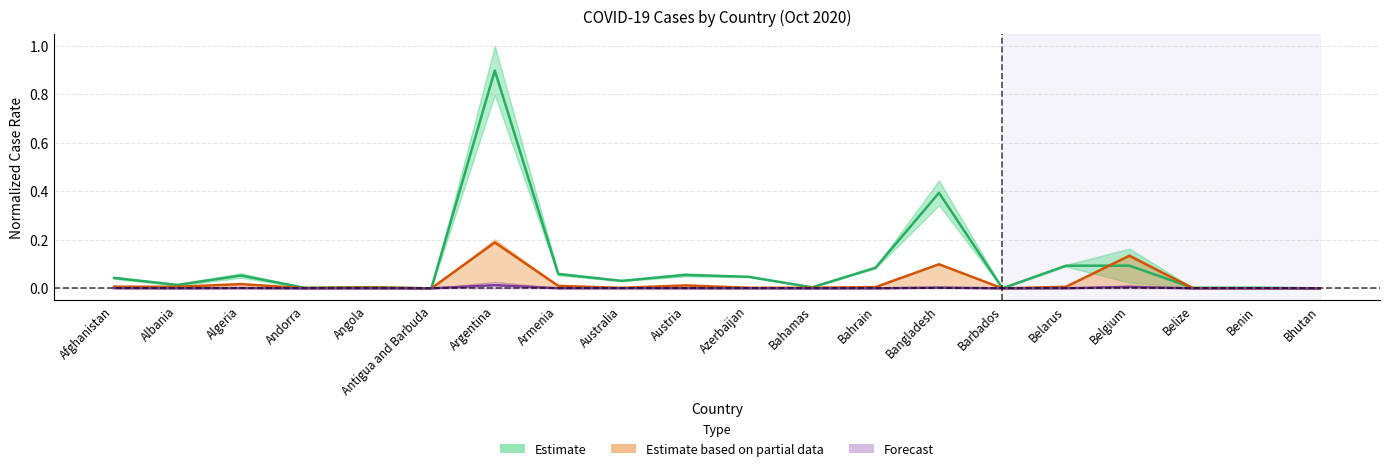

List the labels in order of value, smallest first.

Antigua and Barbuda, Barbados, Bhutan, Belize, Andorra, Benin, Bahamas, Angola, Albania, Australia, Afghanistan, Azerbaijan, Algeria, Austria, Armenia, Bahrain, Belarus, Belgium, Bangladesh, Argentina